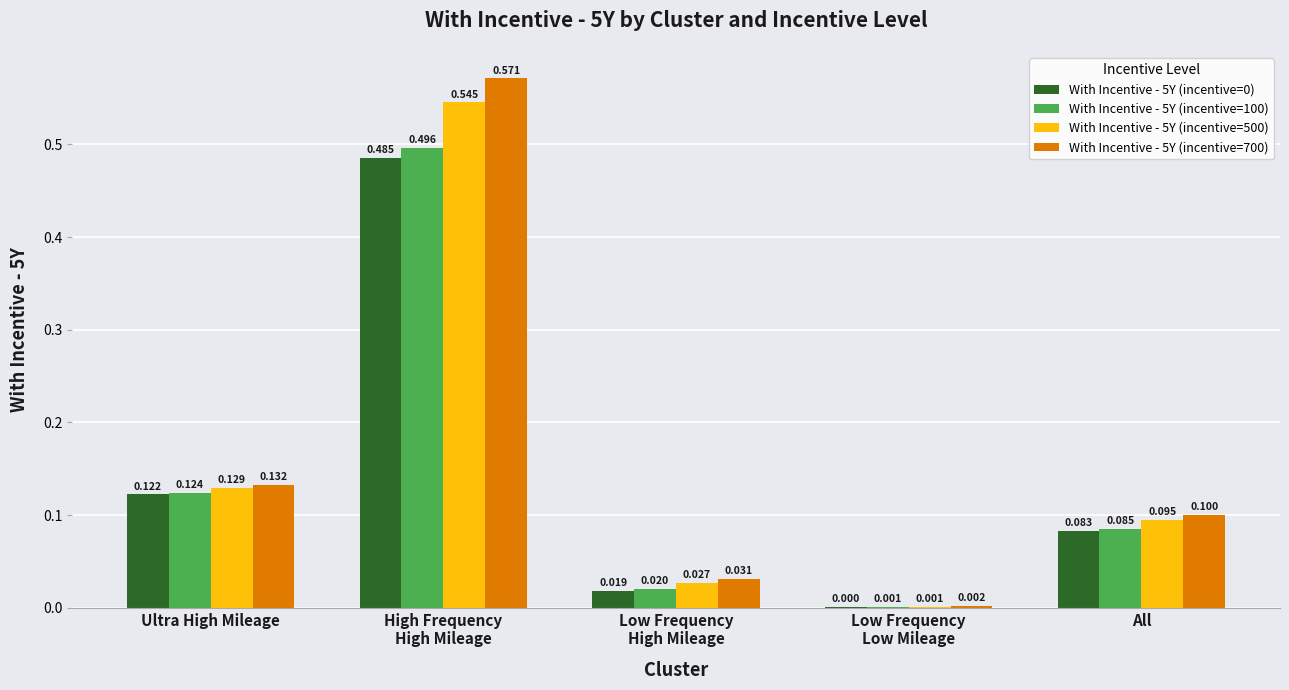

Are the bars horizontal?

No